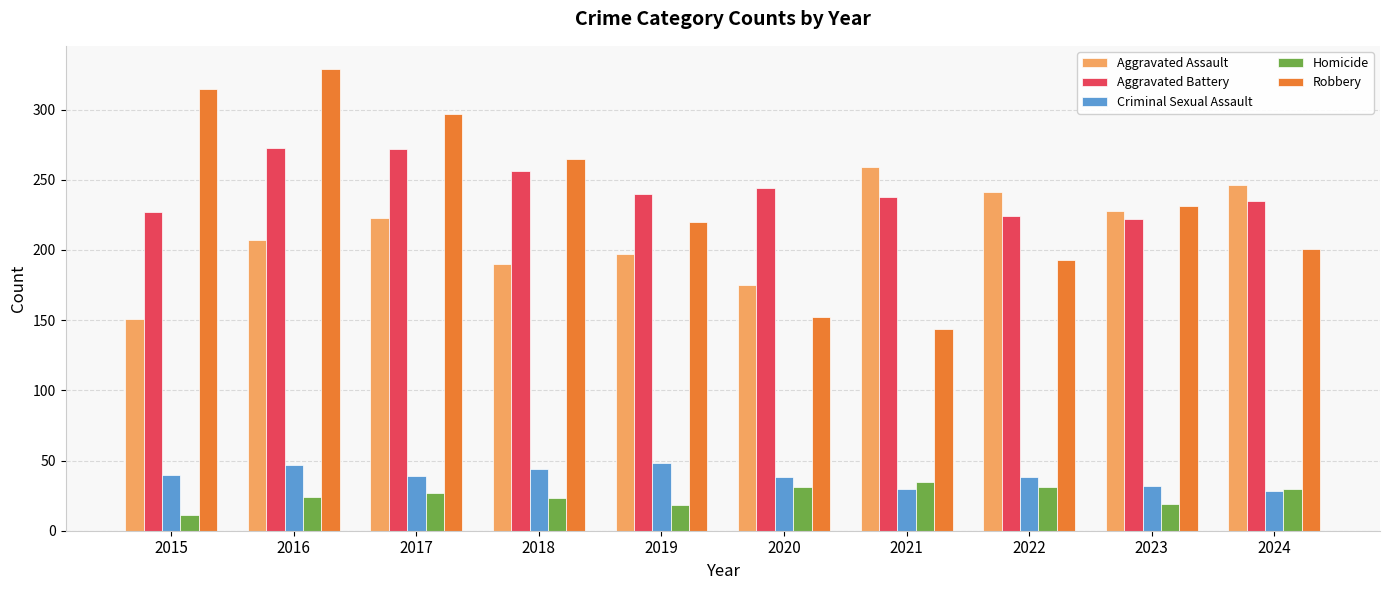

What is the value of the Homicide bar at the 8th from the left?

31